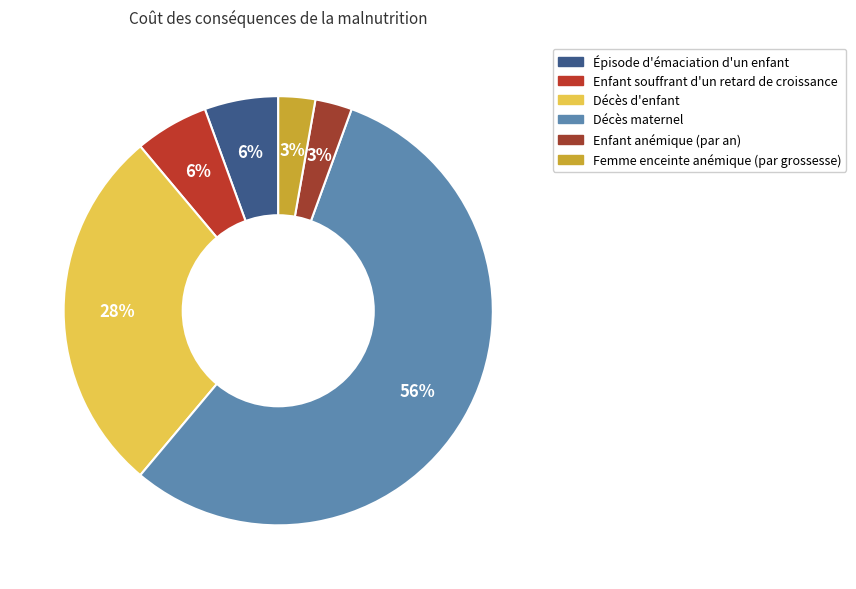

Count the number of slices in the pie.

6